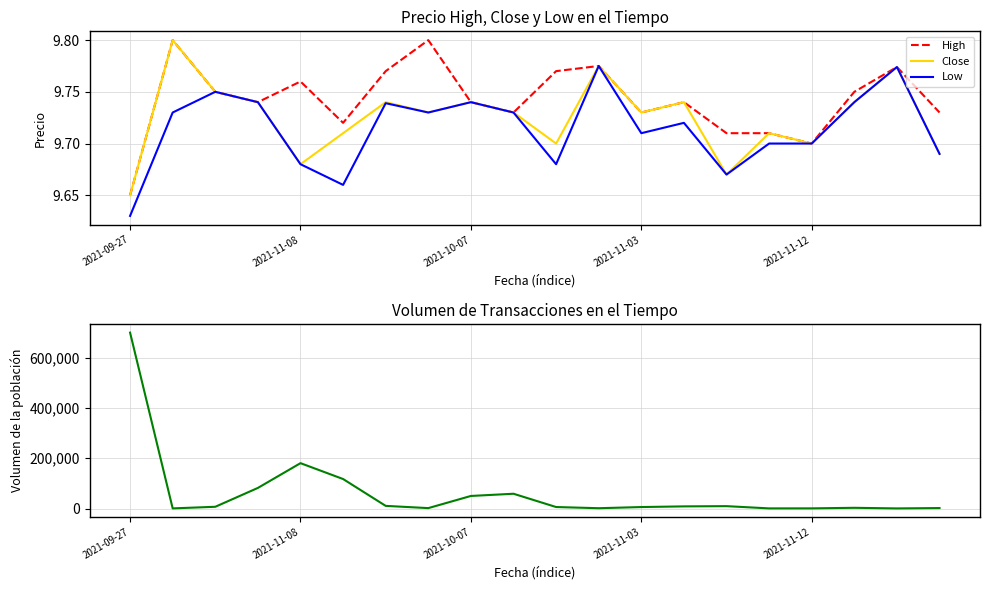

At which label is High closest to 9?

2021-09-27